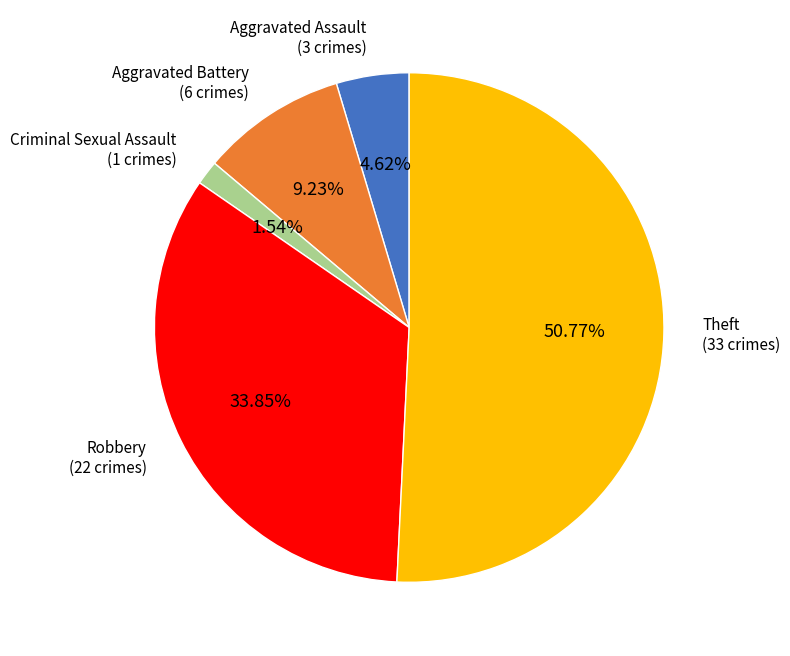

Does any single category account for the majority?

Yes